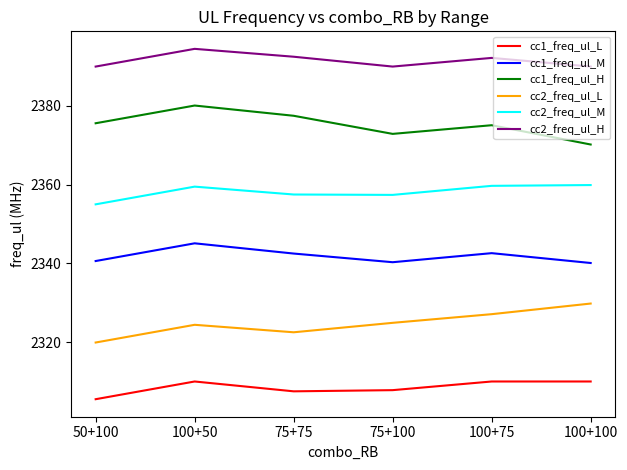

At which category does cc1_freq_ul_L reach its first local peak?

100+50